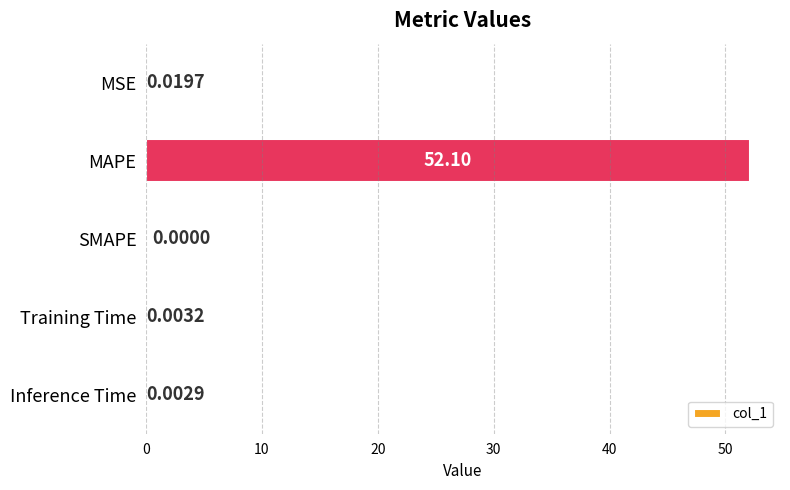

What is the maximum value shown in the chart?

52.1